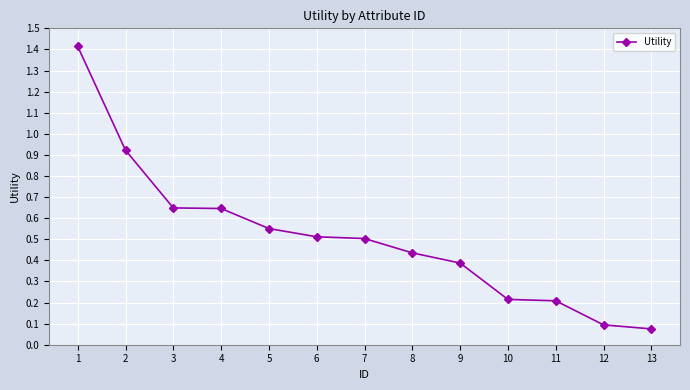

What is the value of the 7th point from the left?

0.5